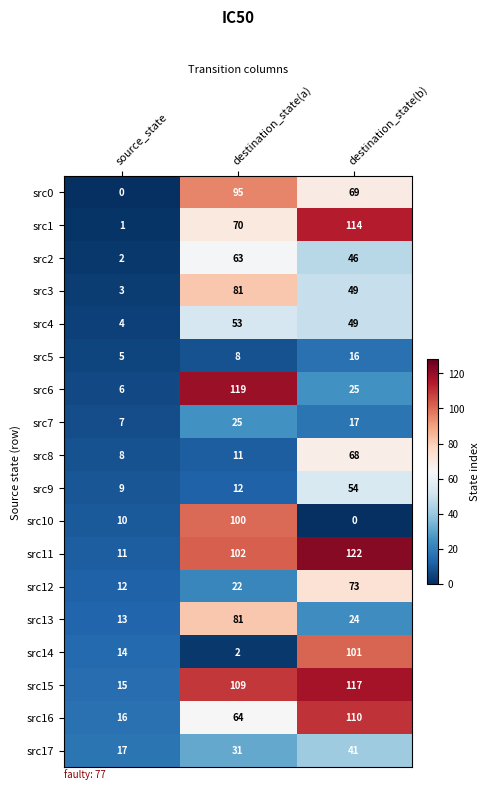

At which label does src10 reach its minimum?

destination_state(b)